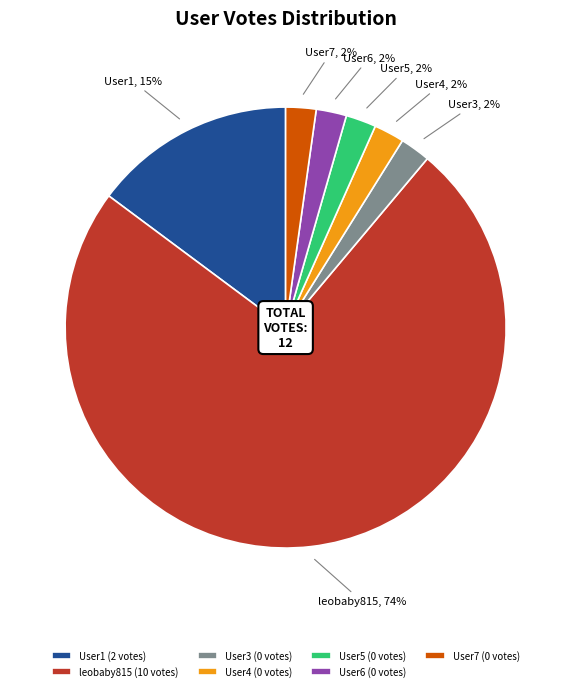

To the nearest percent, what is the average slice percentage?

14%